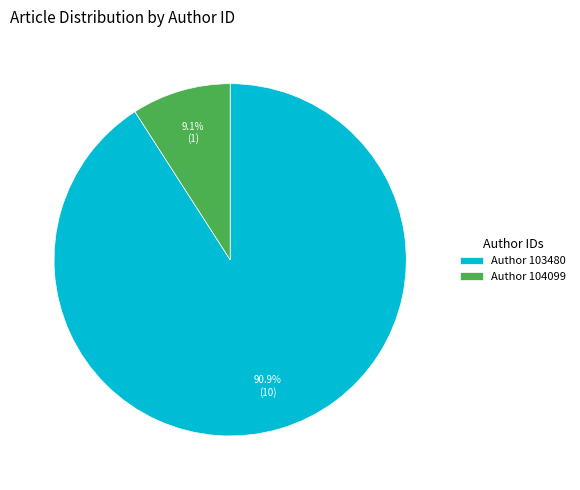

What percentage do Author 103480 and Author 104099 together represent?

100.0%